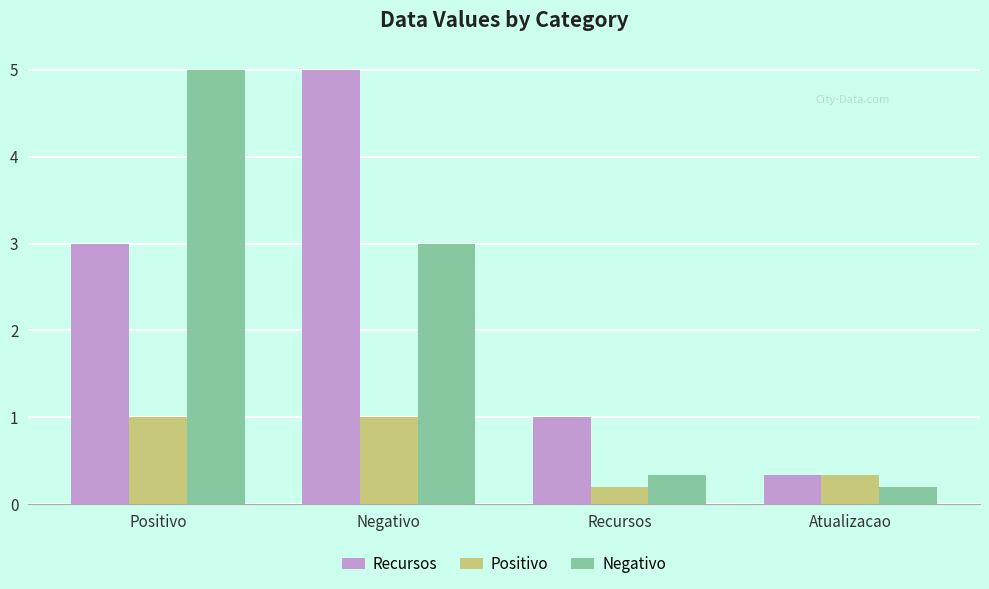

What is the average value of the Negativo series?

2.1